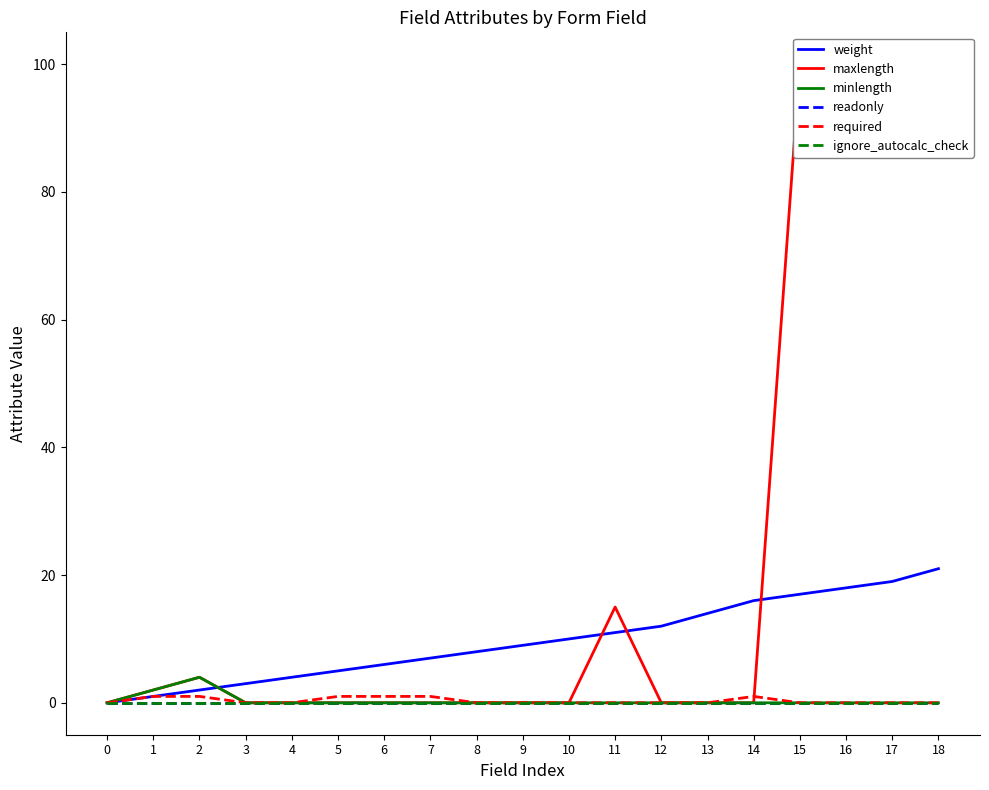

Is the value of readonly at 14 greater than the value of weight at 15?

No